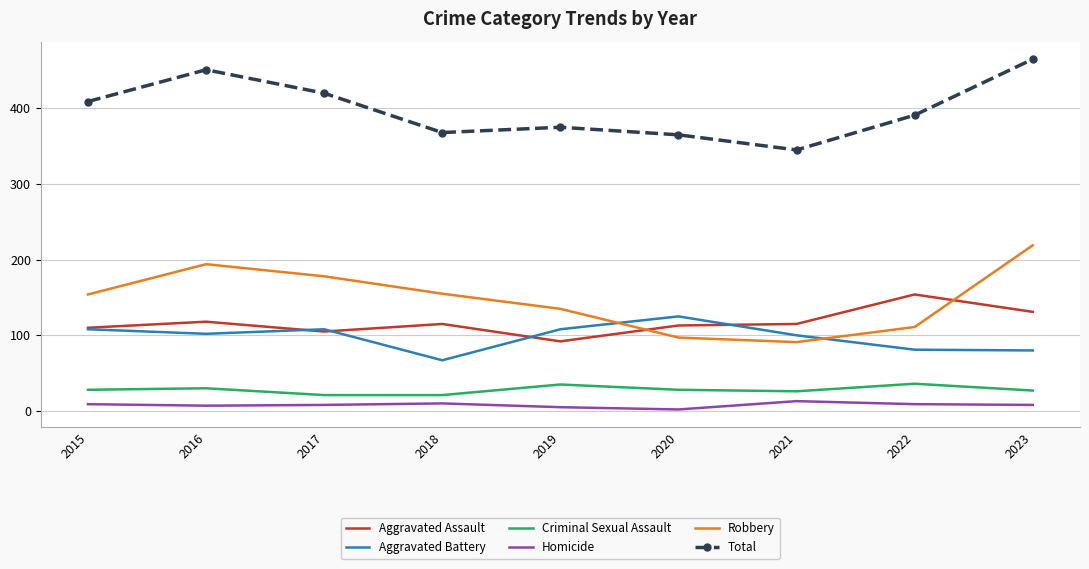

True or false: Aggravated Battery and Homicide cross at least once.

False